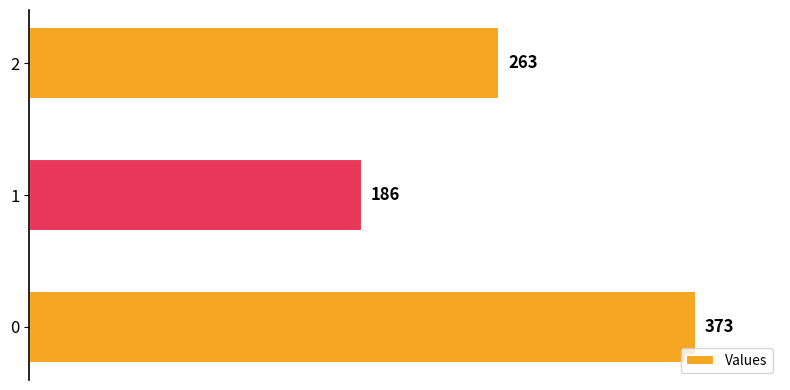

What is the difference between the maximum and second lowest values?

110